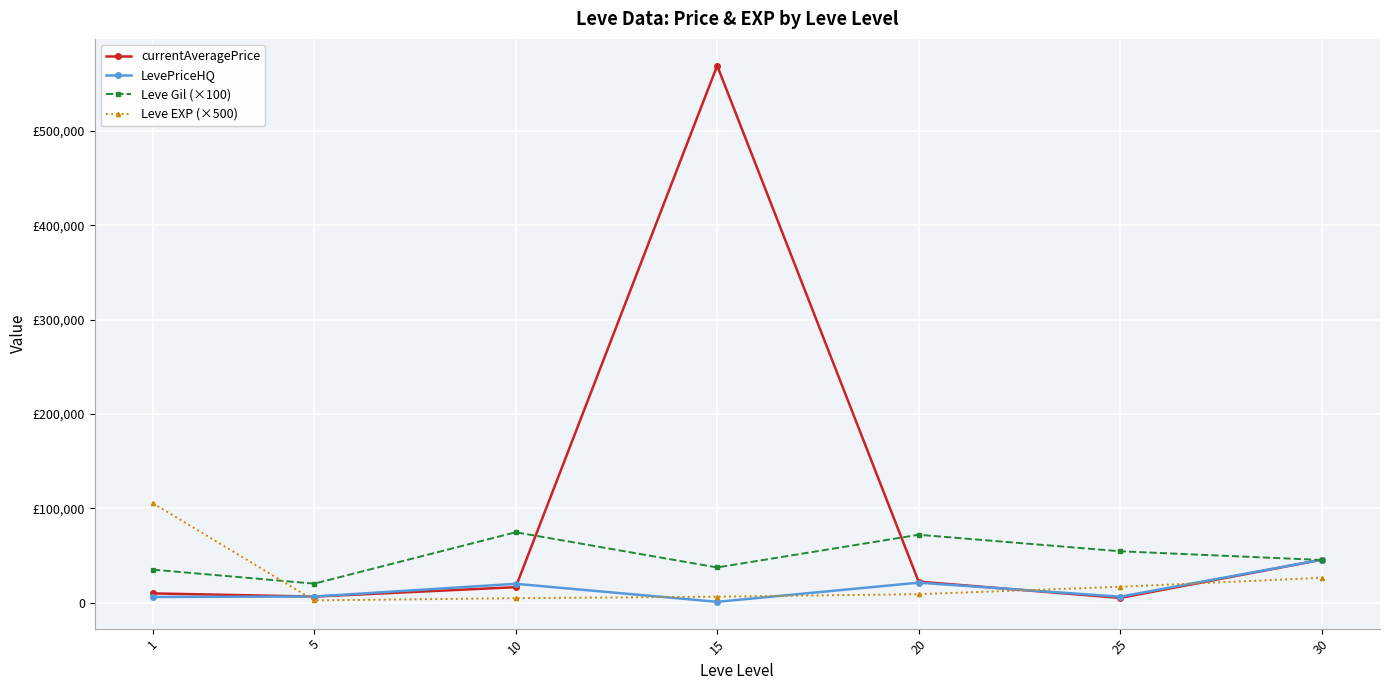

True or false: currentAveragePrice and LevePriceHQ cross at least once.

True